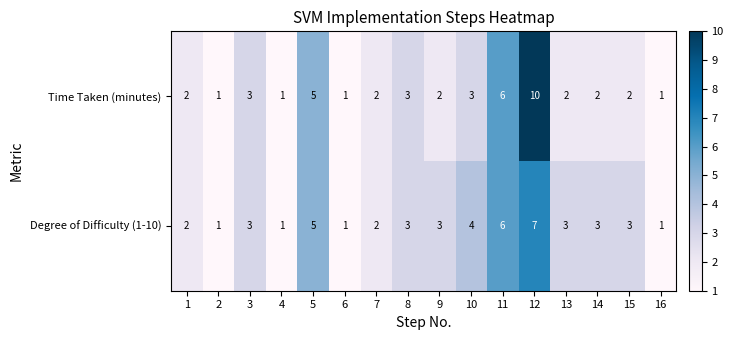

Which series has the largest total across all categories?

Degree of Difficulty (1-10)